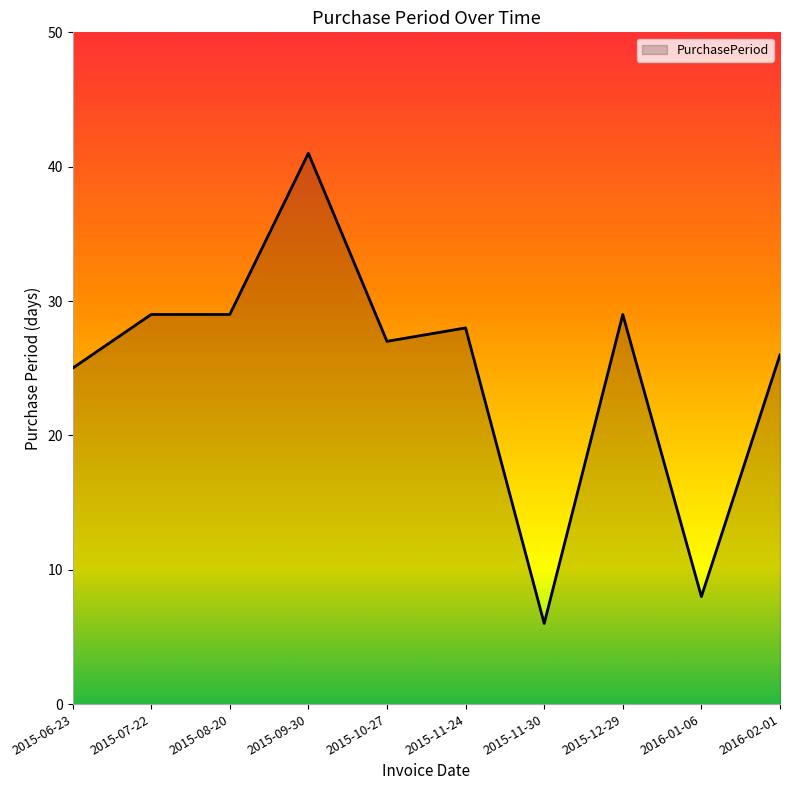

True or false: there are more than 1 points higher than both neighbors.

True